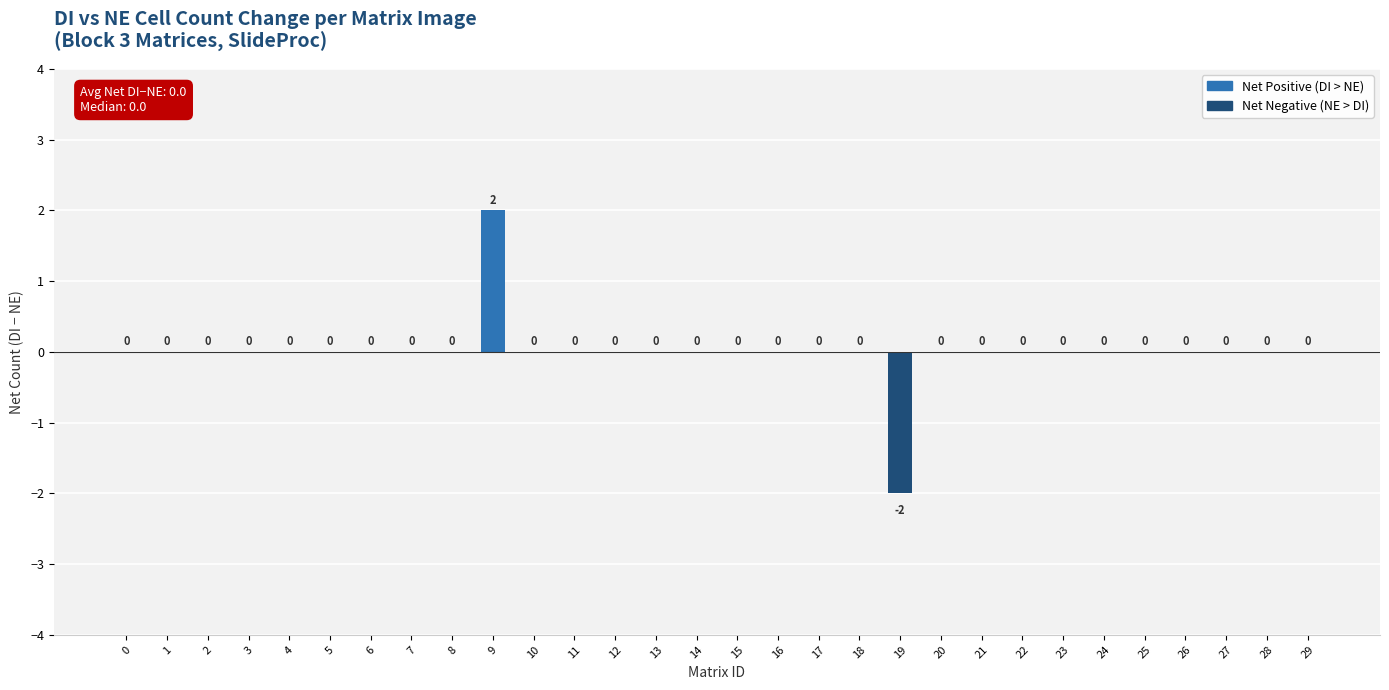

Which label corresponds to the largest value in the chart?

9